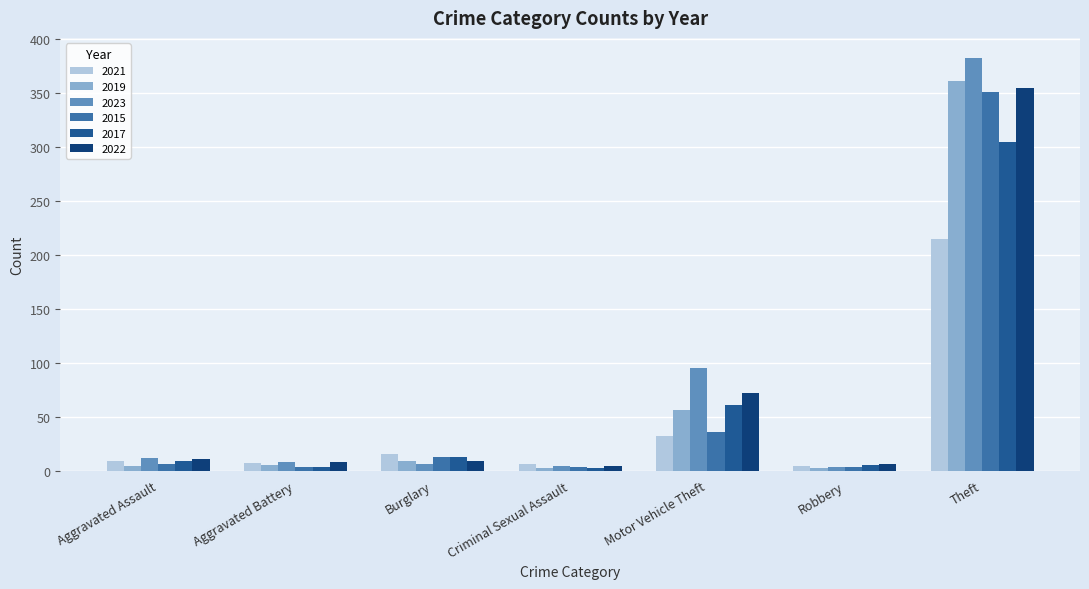

Which category has the highest value across all series?

Theft